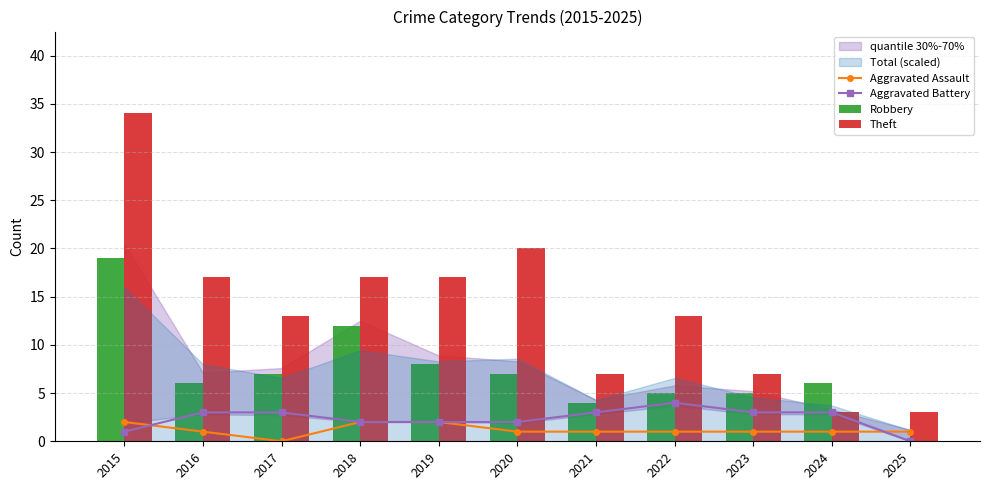

What is the difference between the Robbery values at 2020 and 2021?

3